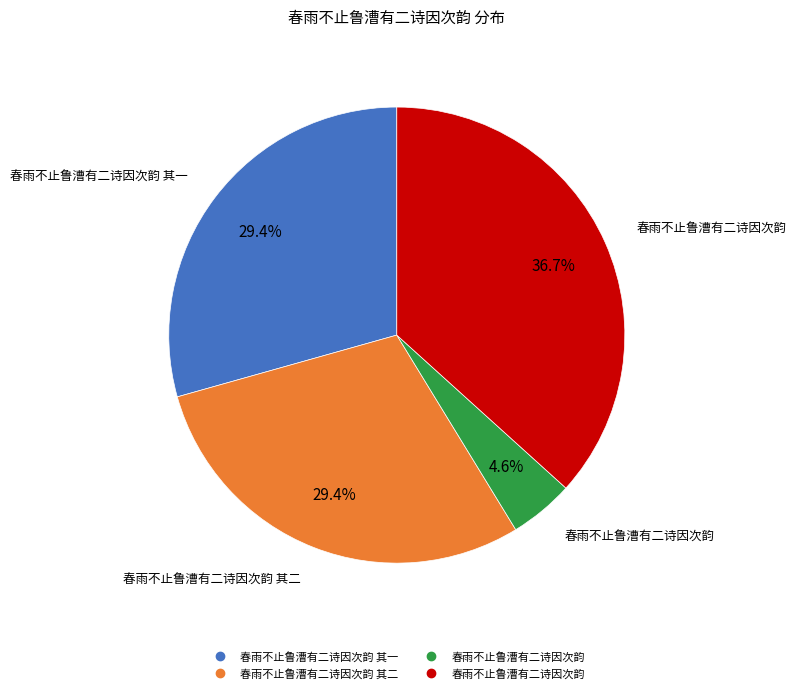

How many slices are in this pie chart?

4